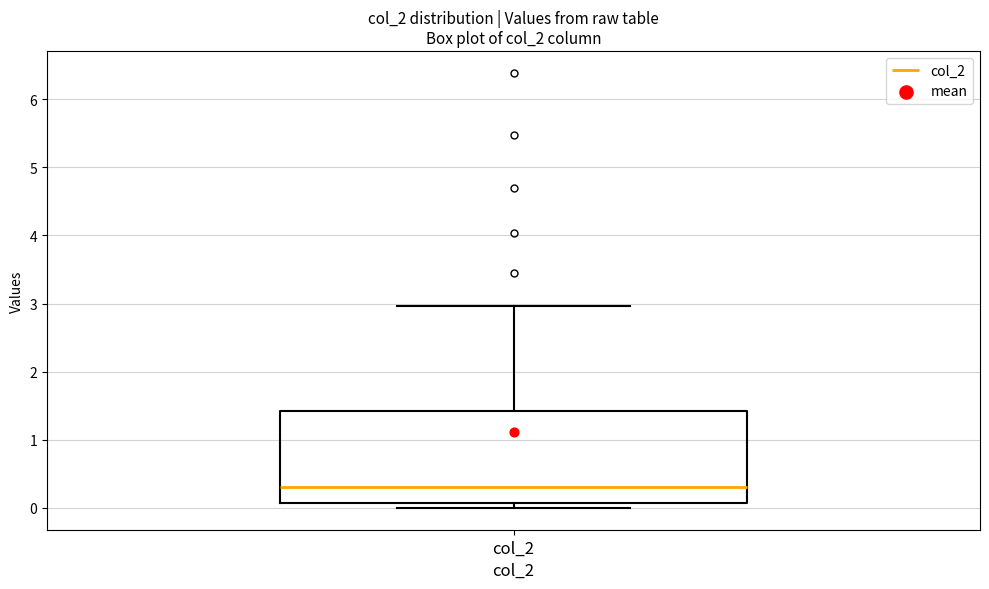

Transcribe this box plot: give where the median line is, the range the box spans, and where the two whiskers end, as read against the y-axis. The values are not printed on the chart, so give them approximately, as read against the axis.

median 0.3, box 0.1 to 1.4, whiskers 0.0 to 3.0